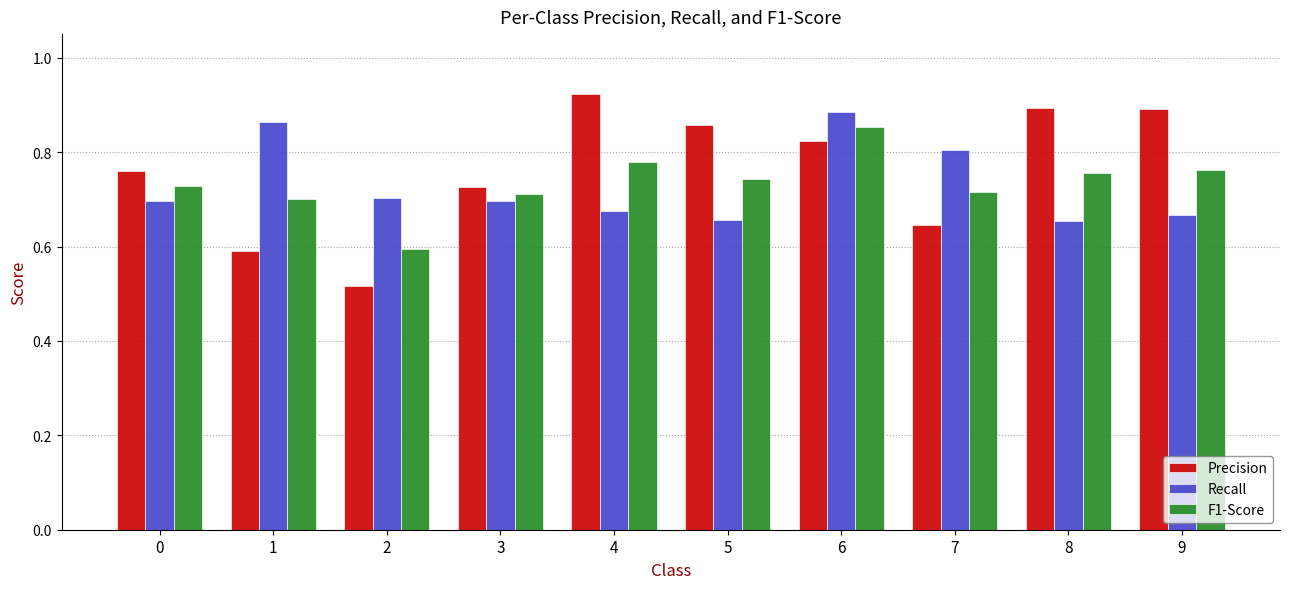

The value of Recall at 4 is 0.5. True or false?

False